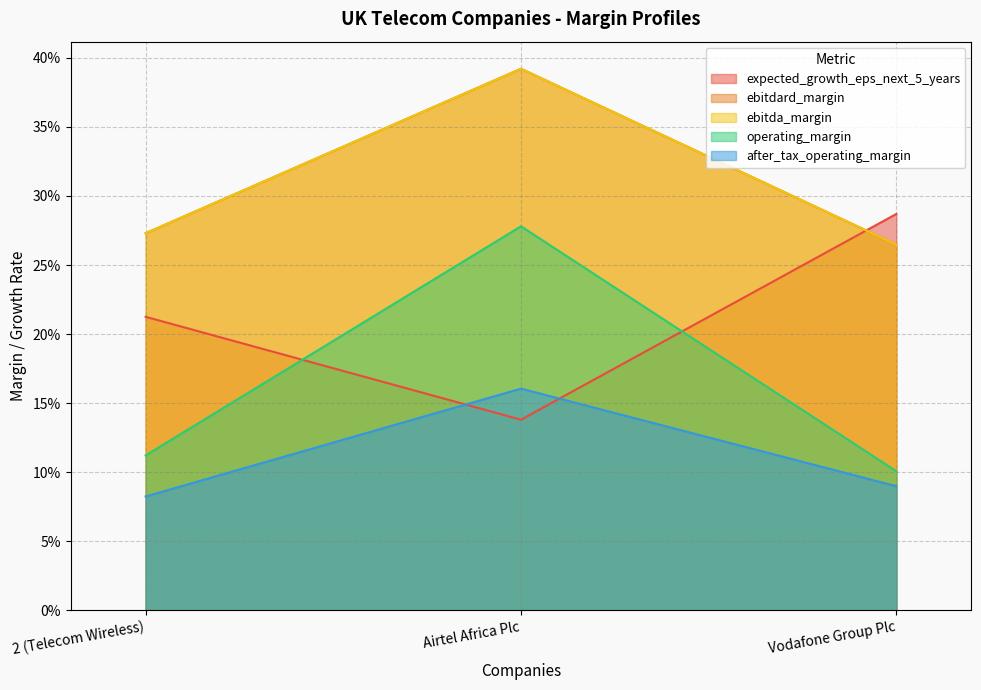

Is it true that ebitdard_margin equals 0.4 at Airtel Africa Plc?

True